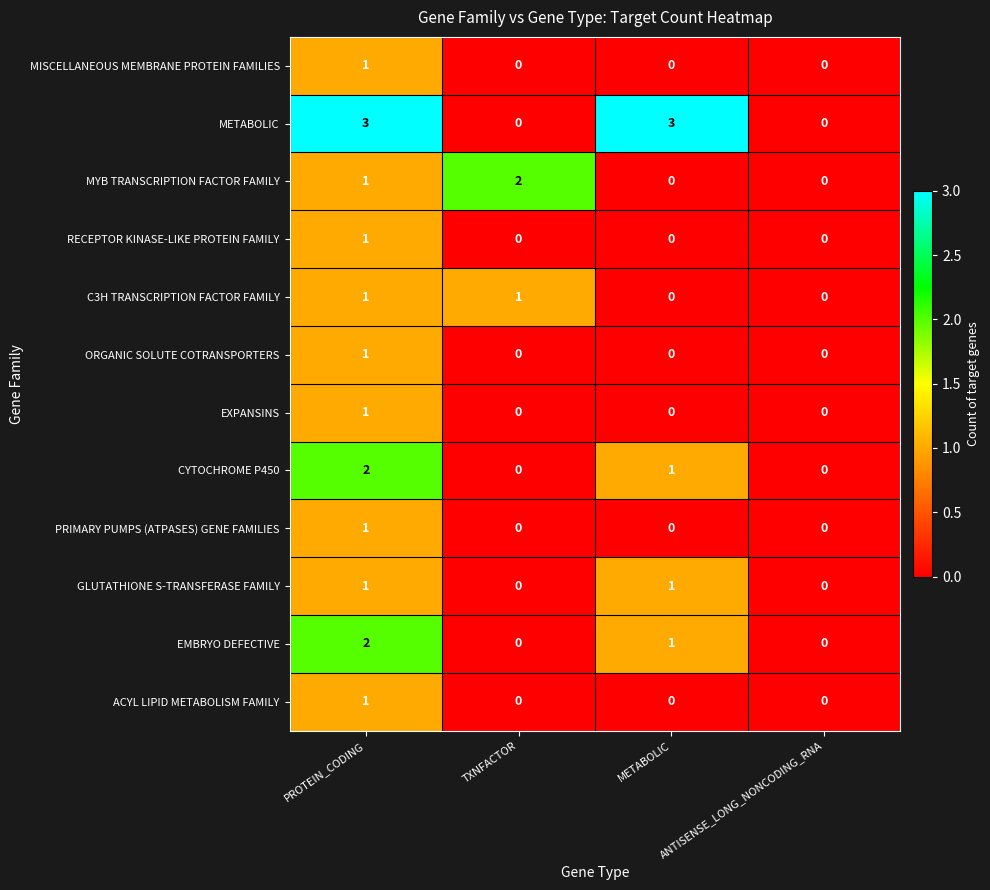

The EMBRYO DEFECTIVE series shows 1 at PROTEIN_CODING. True or false?

False